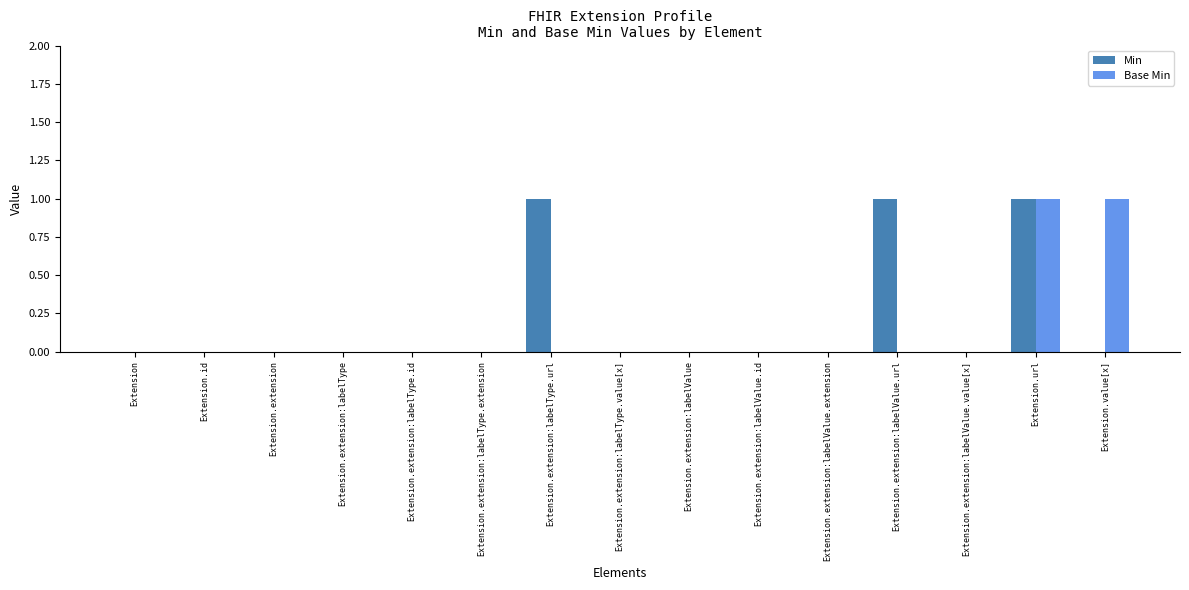

Reading left to right, what are all the values shown in this chart?

Min: 0	0	0	0	0	0	1	0	0	0	0	1	0	1	0
Base Min: 0	0	0	0	0	0	0	0	0	0	0	0	0	1	1